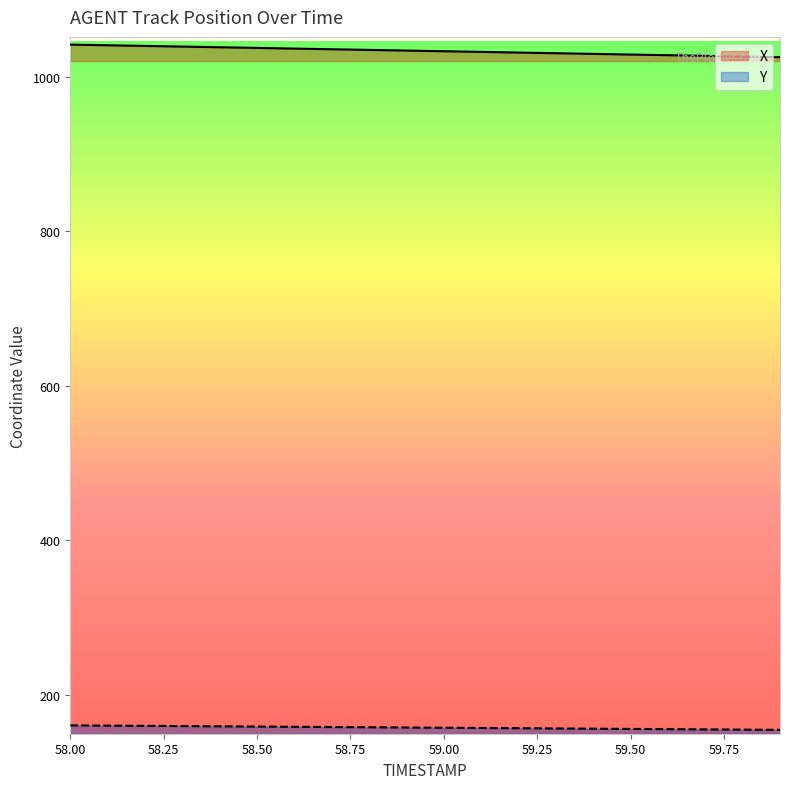

Where is X nearest to the value 1033?

59.0